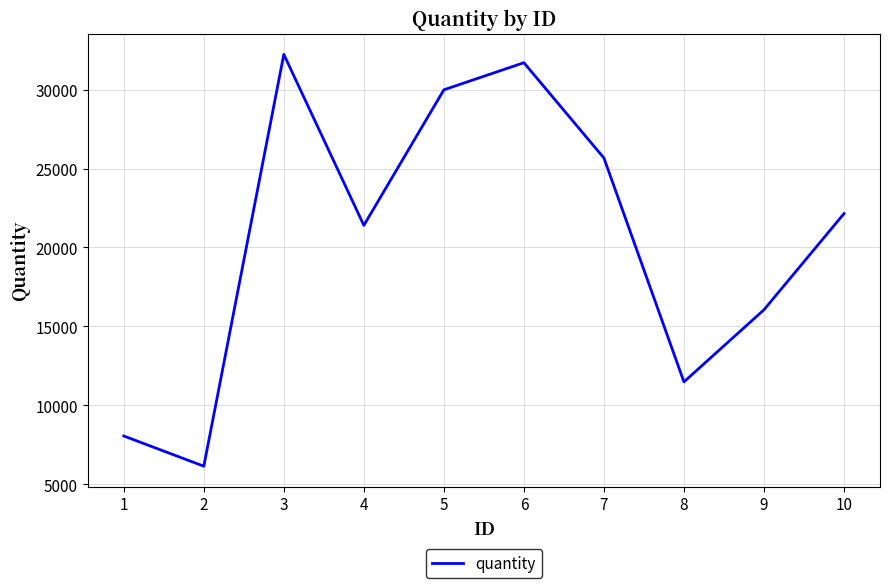

At which label does the data first exceed 22143?

3